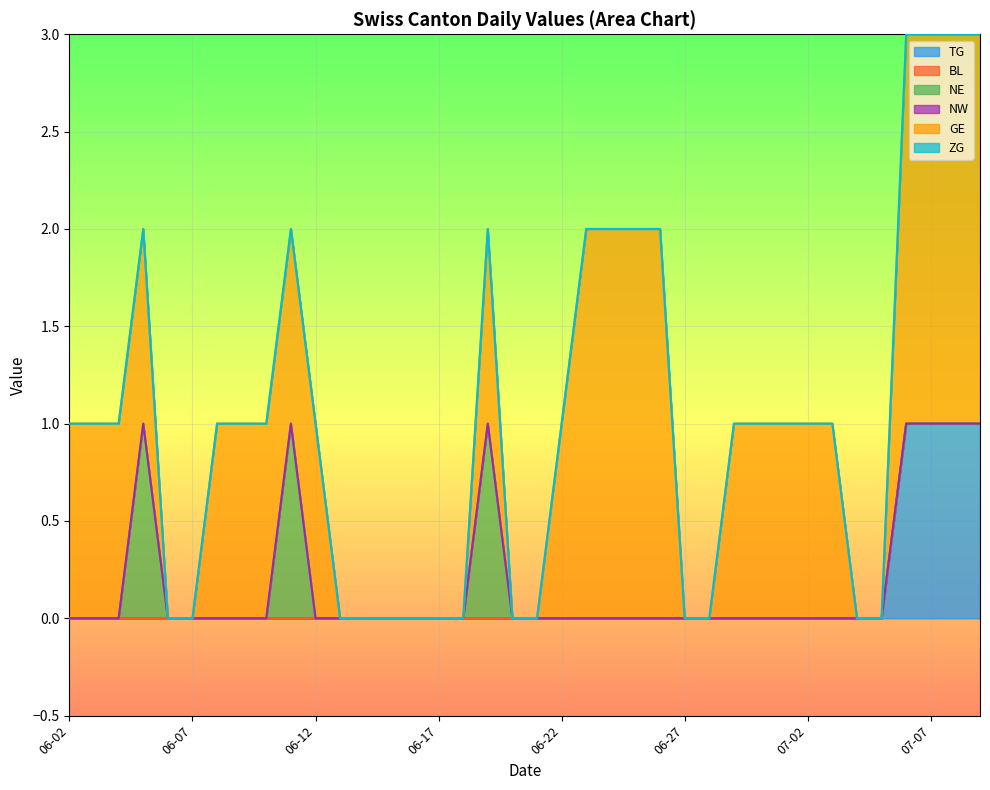

Is it true that NE equals 0 at 2020-06-10?

True